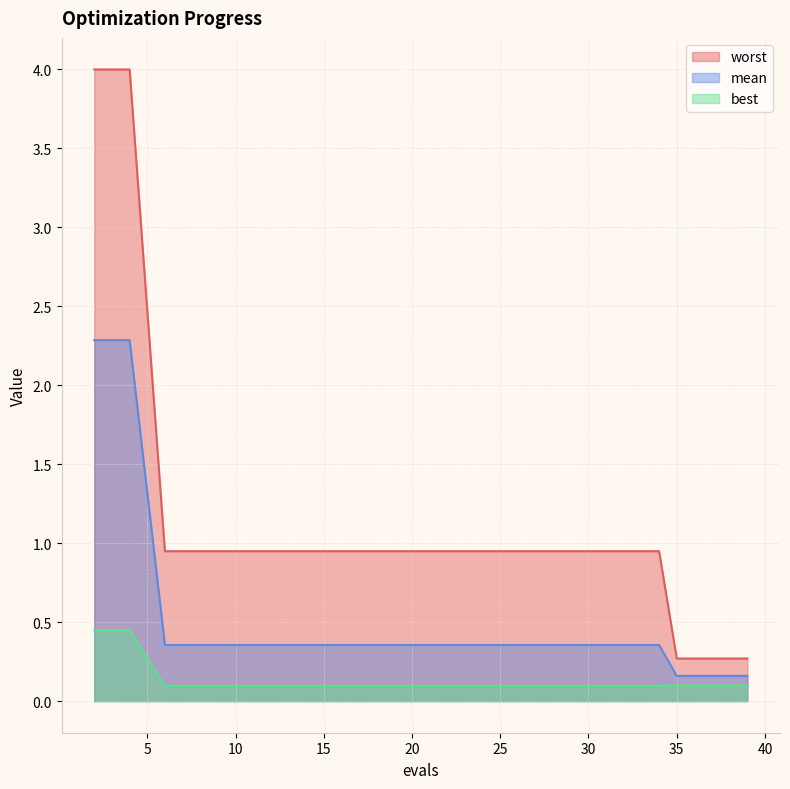

True or false: worst has more than 1 interior local peaks.

False